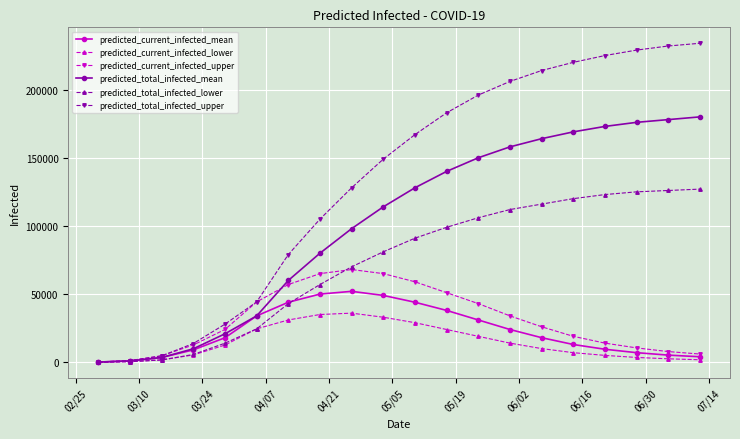

Which series has the largest total across all categories?

predicted_total_infected_upper